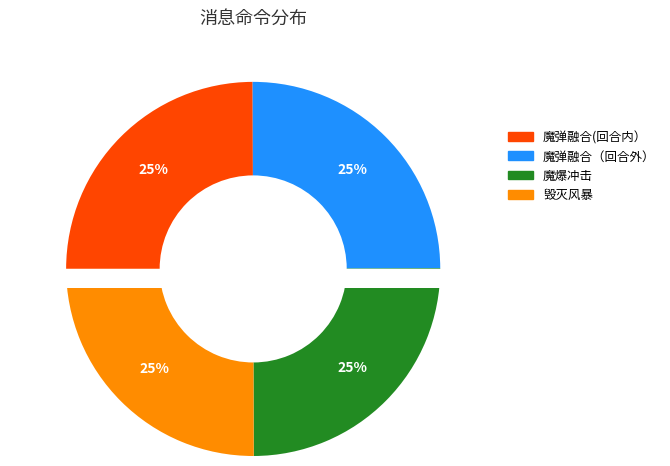

To the nearest percent, what is the average slice percentage?

25%